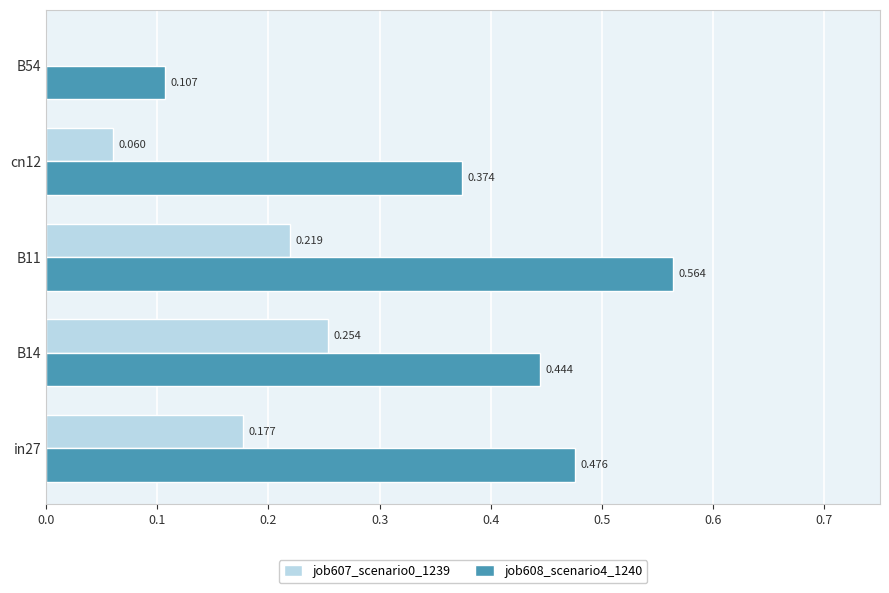

Which series has the largest range (max minus min)?

job608_scenario4_1240